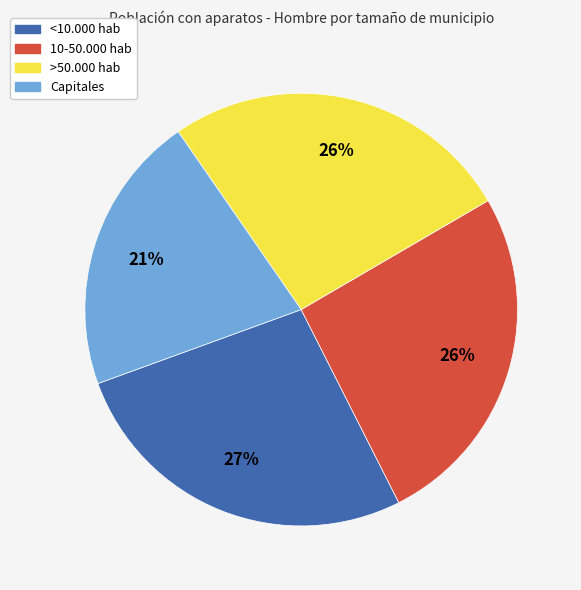

To the nearest percent, what percentage of the pie is Capitales?

21%